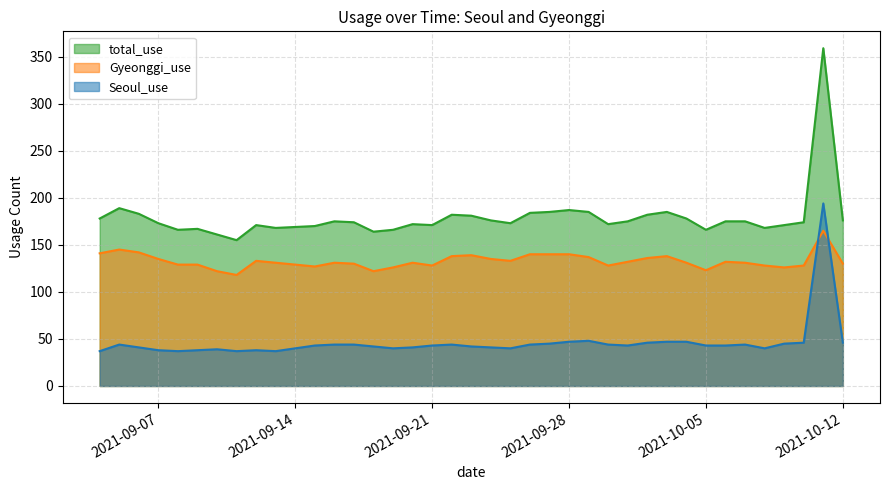

Where is total_use nearest to the value 257?

2021-09-05